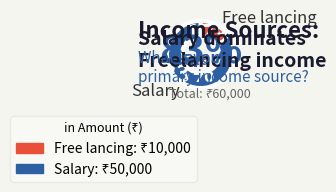

To the nearest percent, what percentage of the pie is Salary?

83%